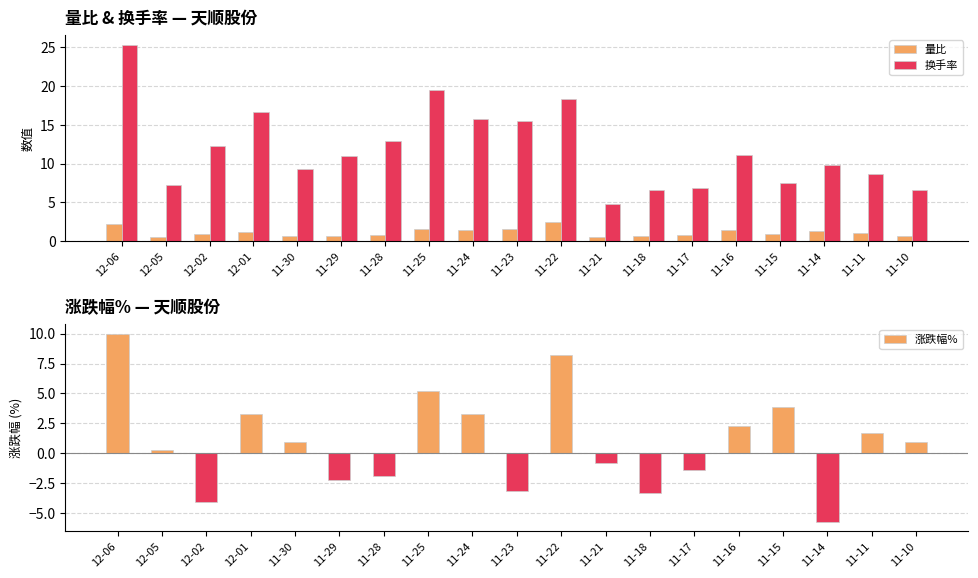

Between 12-02 and 11-11, which series saw the biggest shift?

涨跌幅%